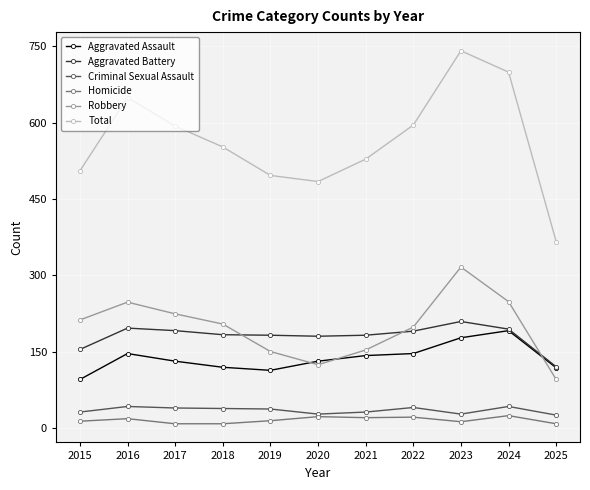

True or false: Total and Aggravated Battery intersect in this chart.

False